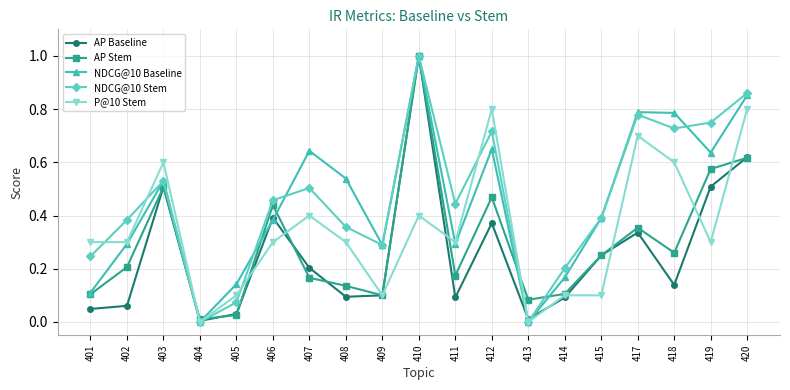

At 418, list the series in order from largest to smallest.

NDCG@10 Baseline, NDCG@10 Stem, P@10 Stem, AP Stem, AP Baseline